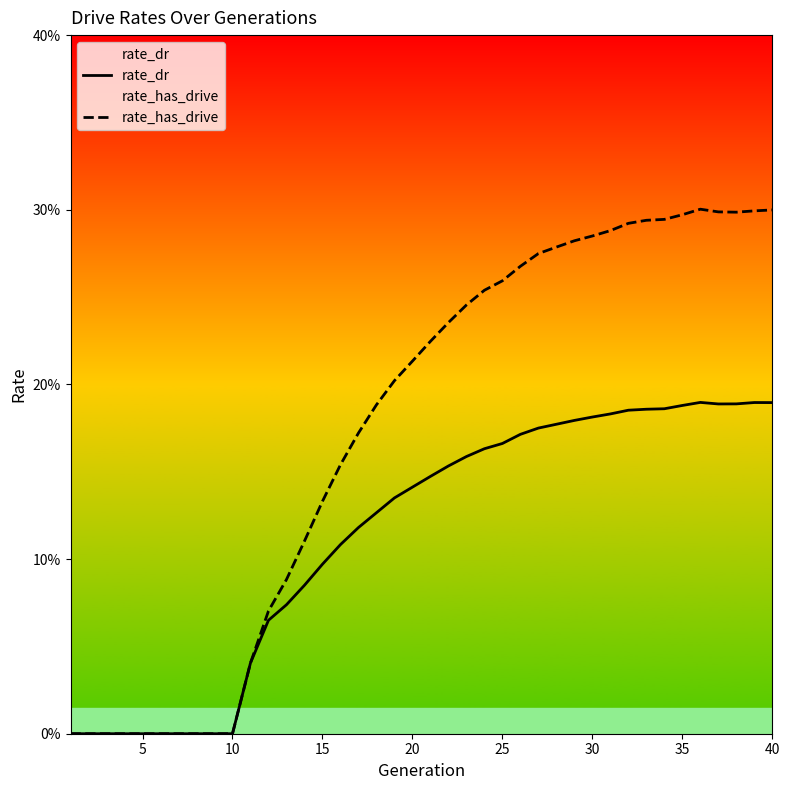

What is the difference between the maximum and minimum values in the rate_dr series?

0.2